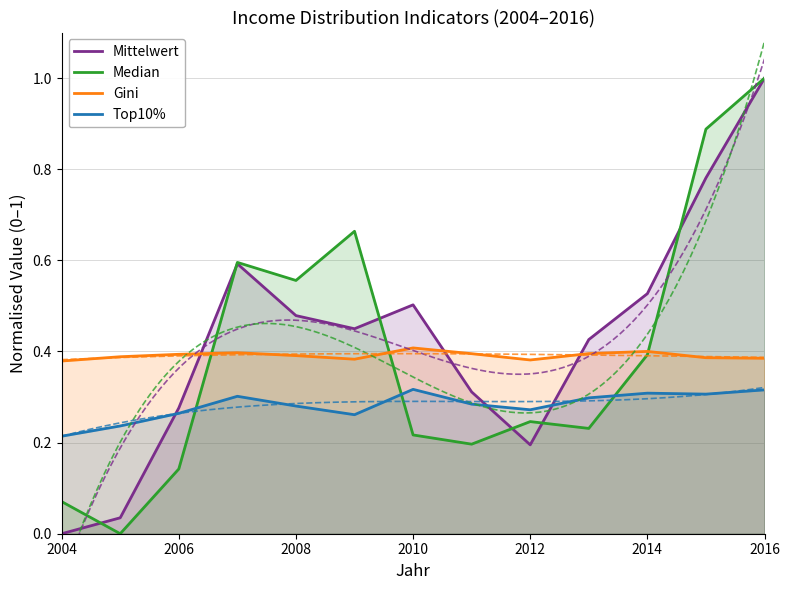

How many distinct data groups are displayed?

4